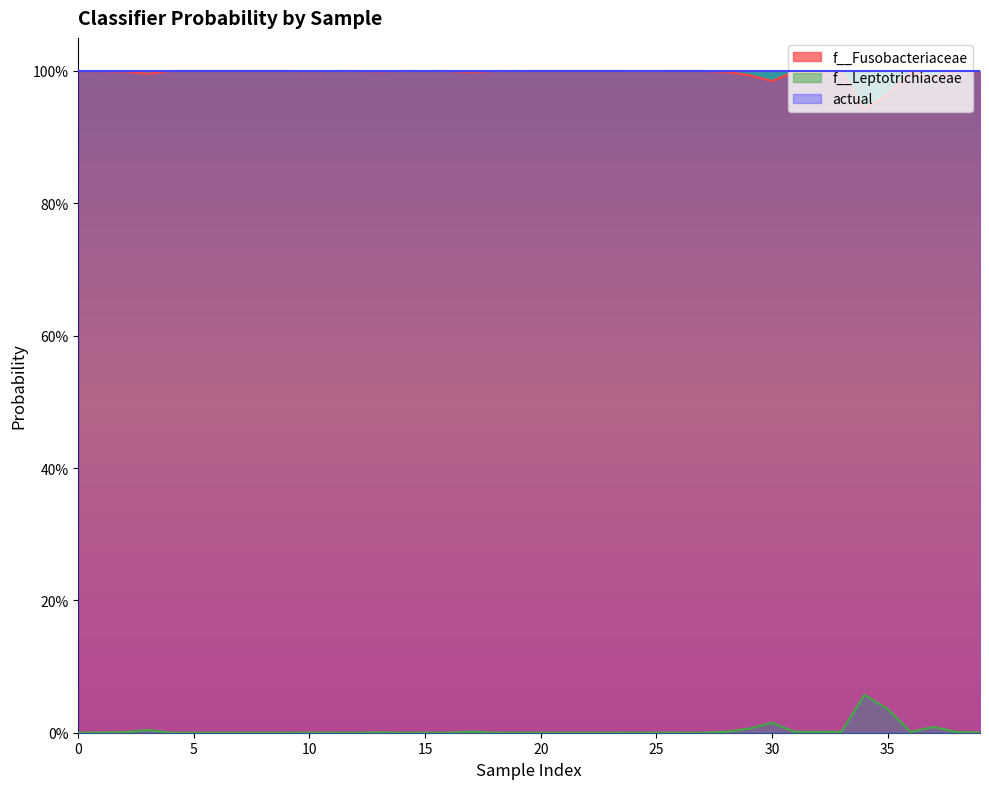

Does the chart display data point markers on the line(s)?

No